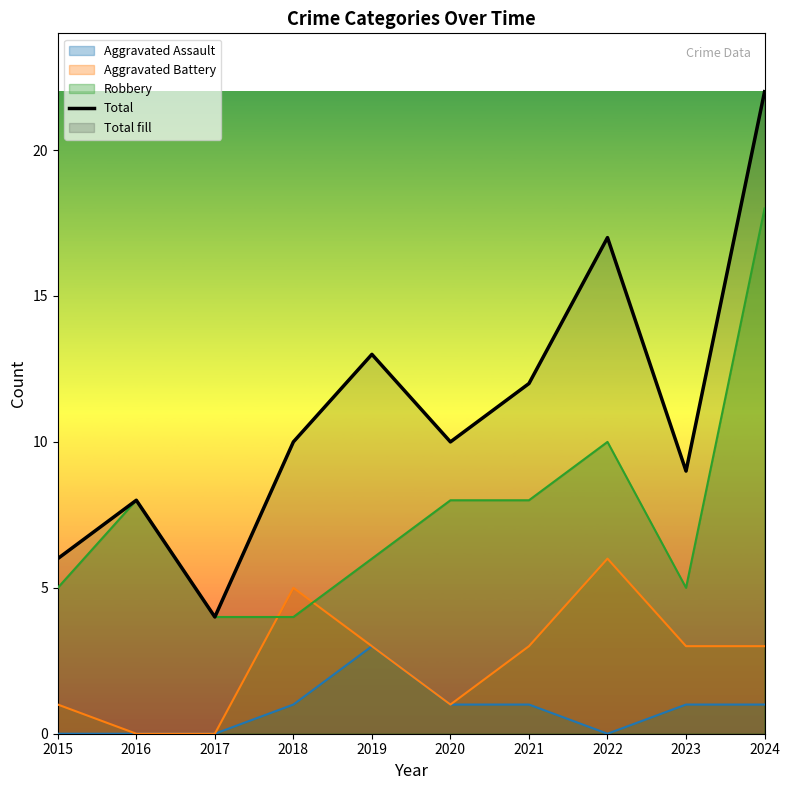

At which category does the chart reach its minimum across all series?

2017